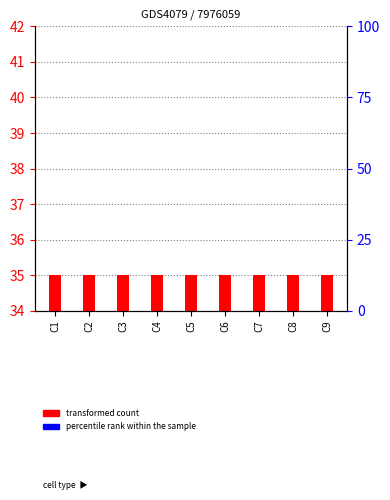

Which series has the largest range (max minus min)?

transformed count